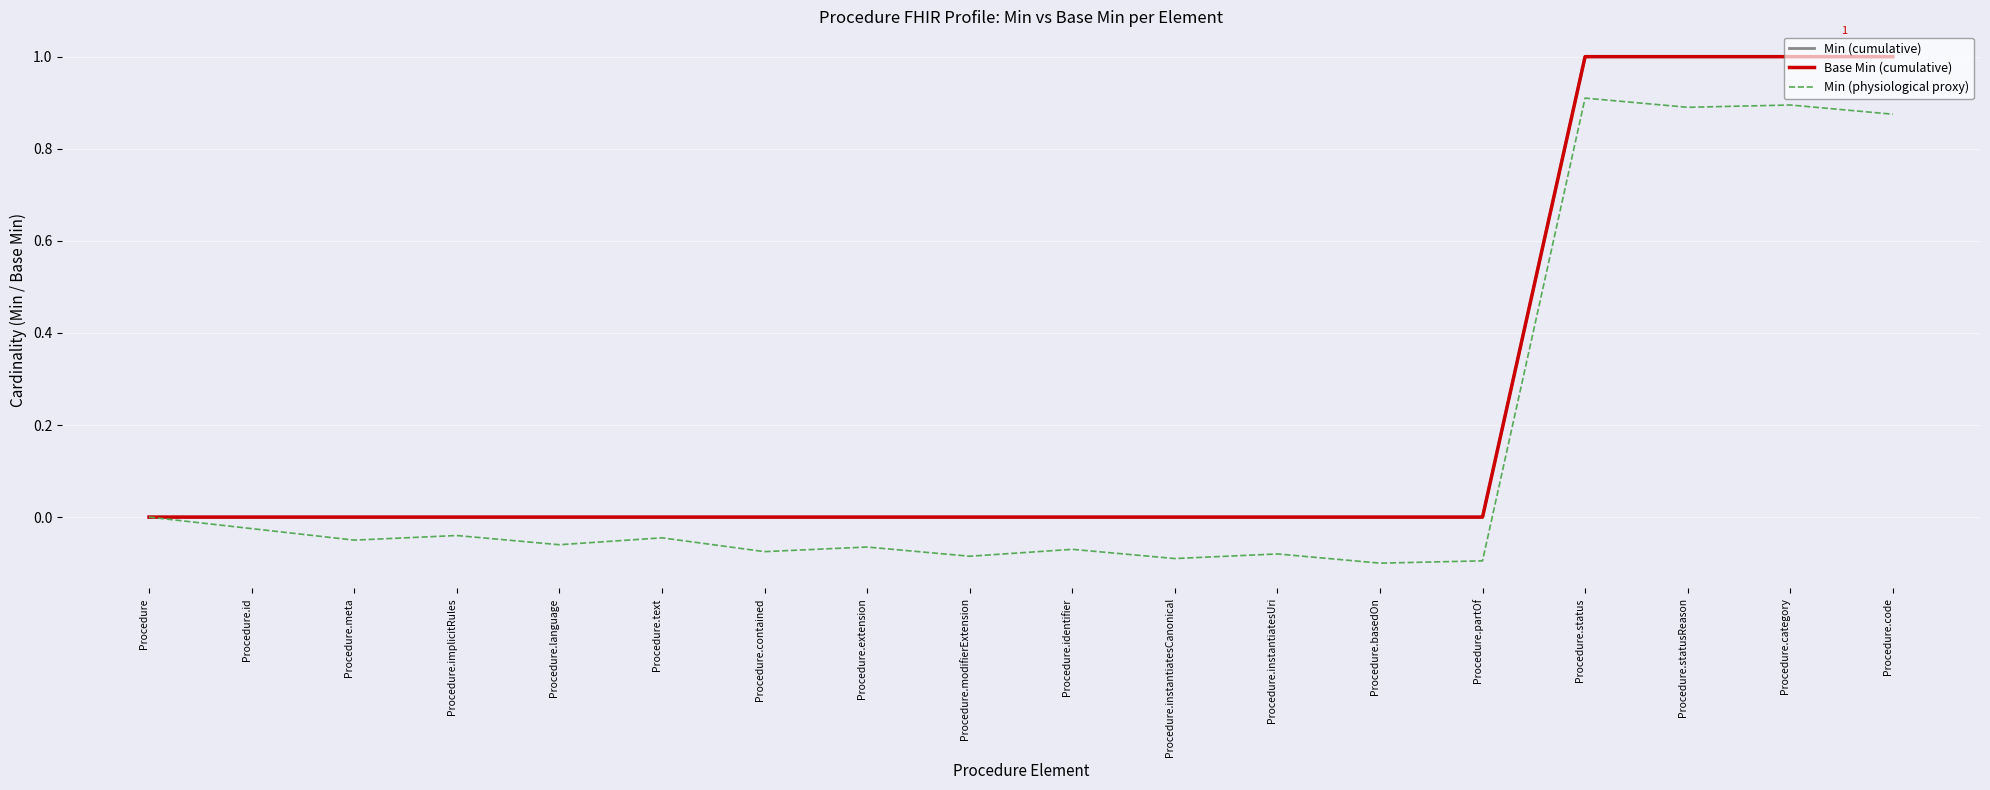

True or false: Min (physiological proxy) and Min (cumulative) intersect in this chart.

False